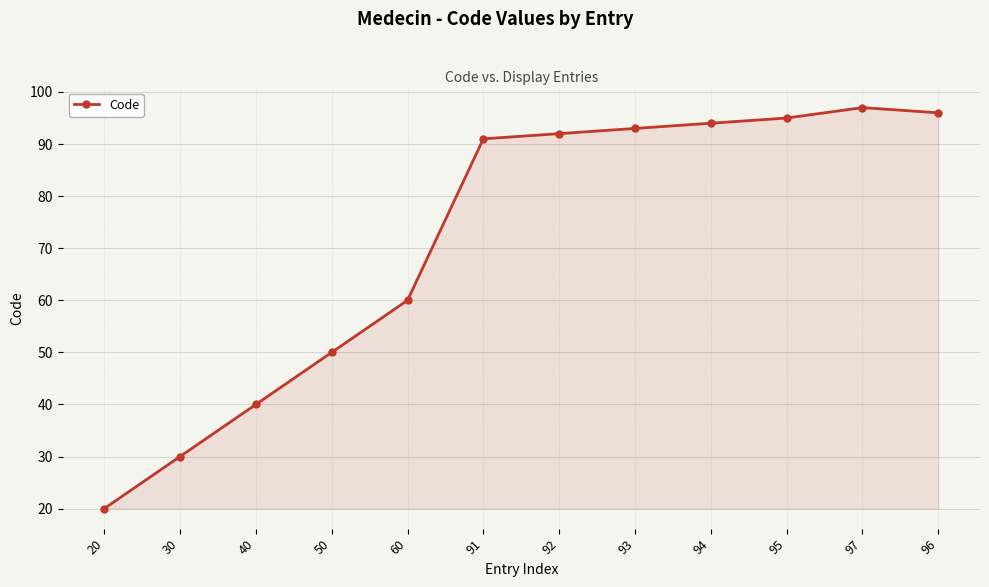

At which category does the data reach its first local peak?

97